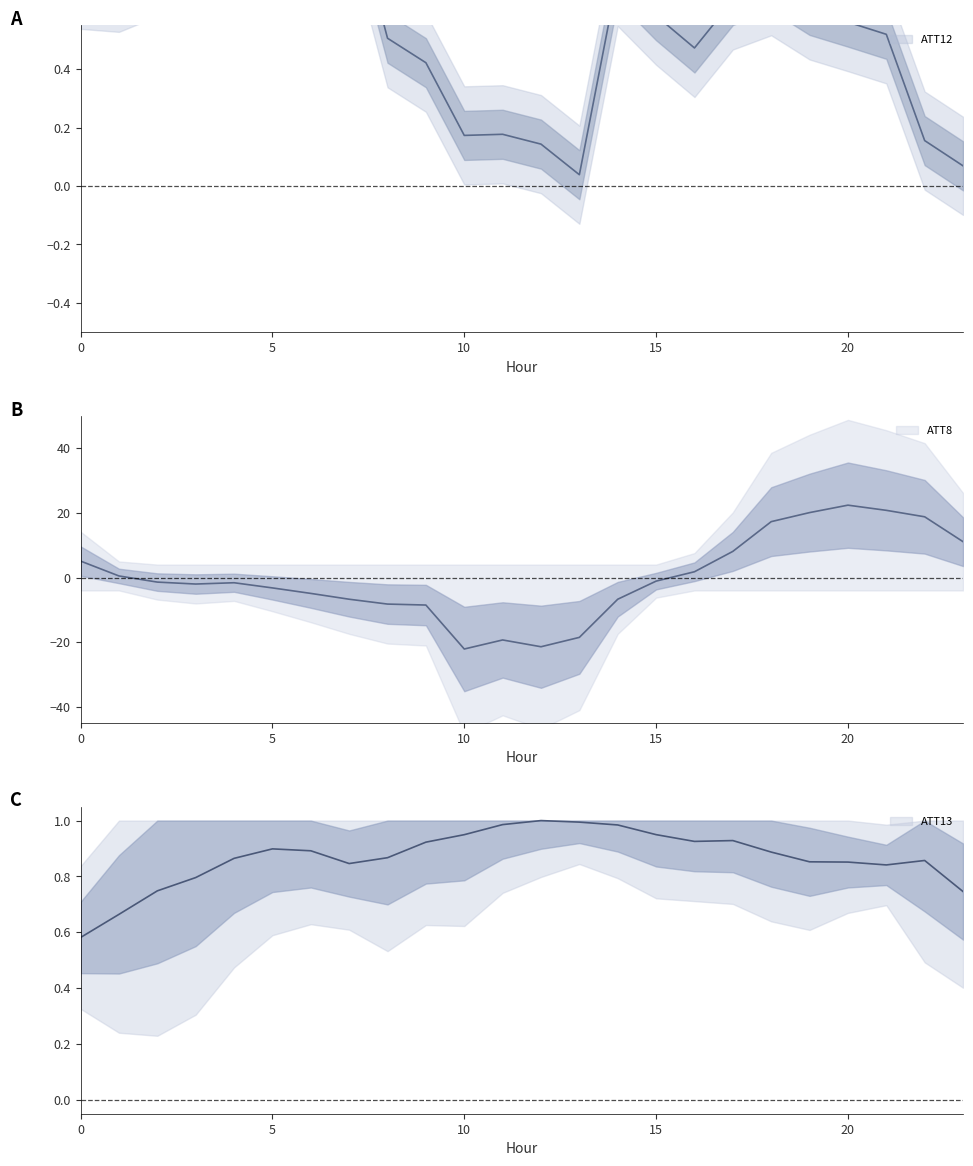

Is it true that ATT12 equals 0.4 at 7?

False